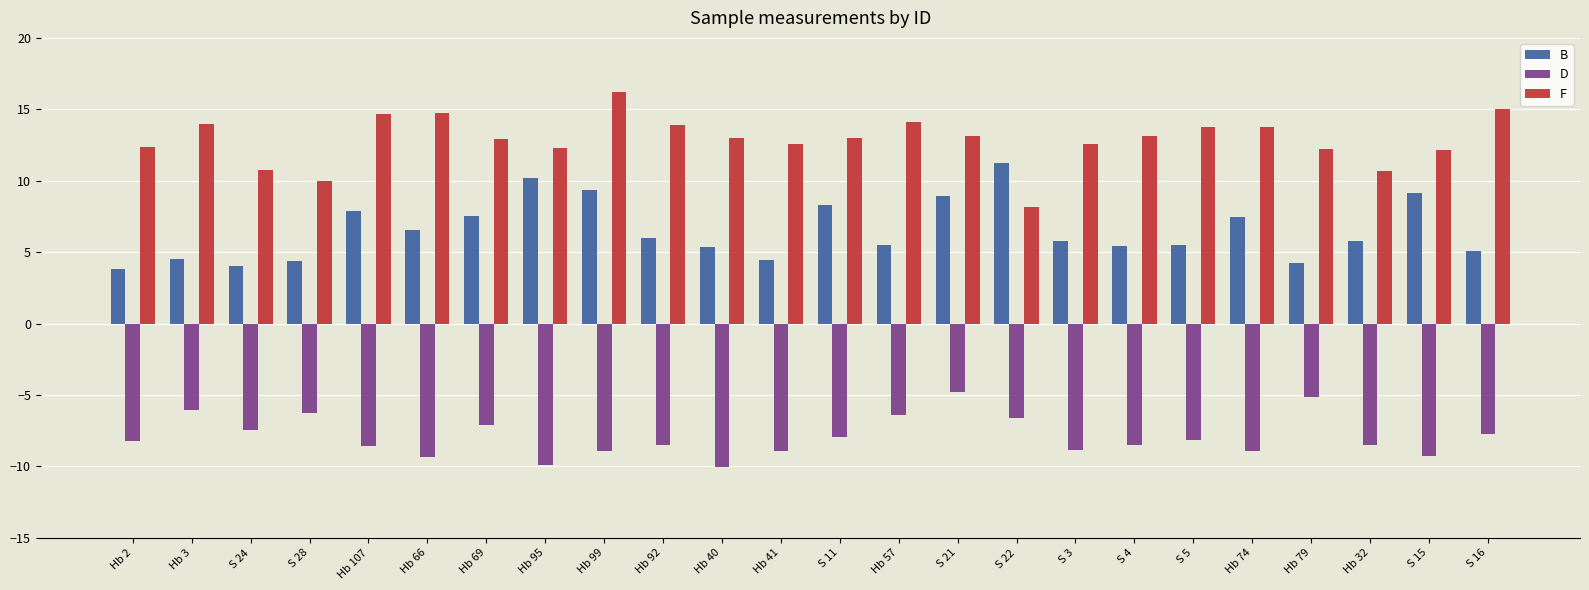

What is the value of the F bar at the 15th from the left?

13.2